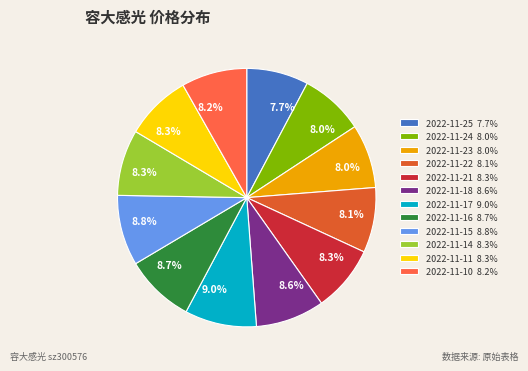

Is it true that 2022-11-17 is 9% of the pie?

True